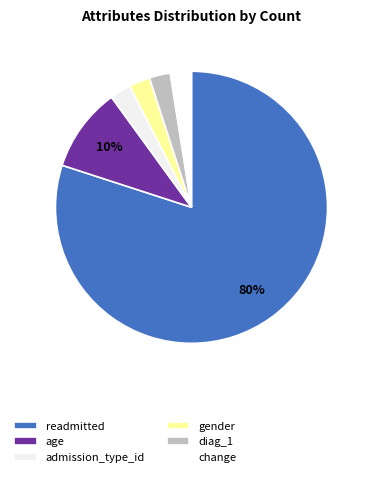

Which slice represents more than half of the pie?

readmitted